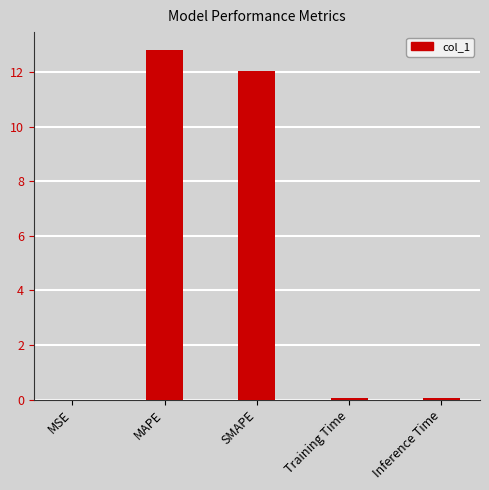

What is the sum of all values?

25.0